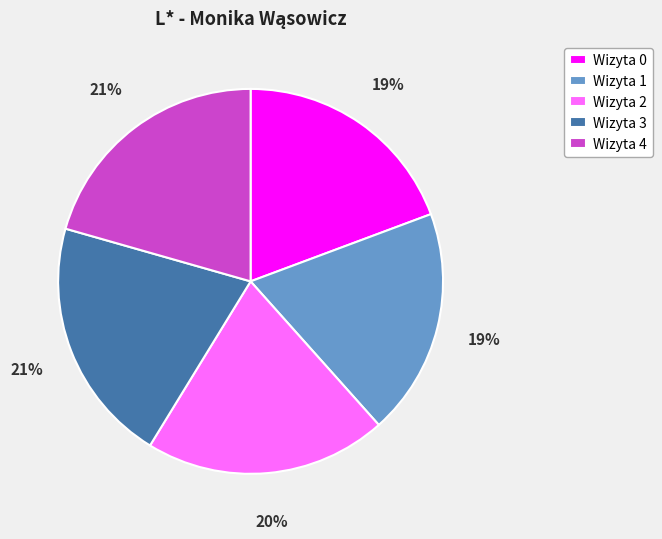

The Wizyta 2 slice represents 20% of the pie. True or false?

True